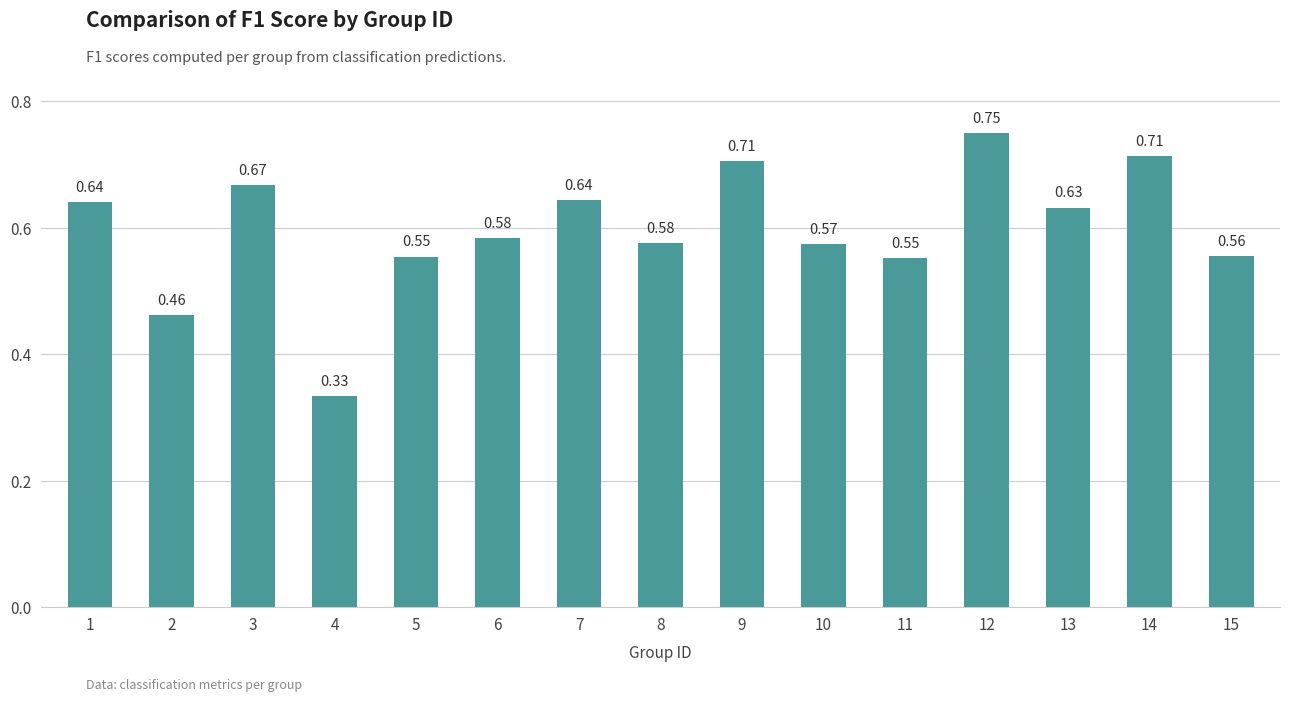

What is the sum of the values at 10 and 12?

1.3